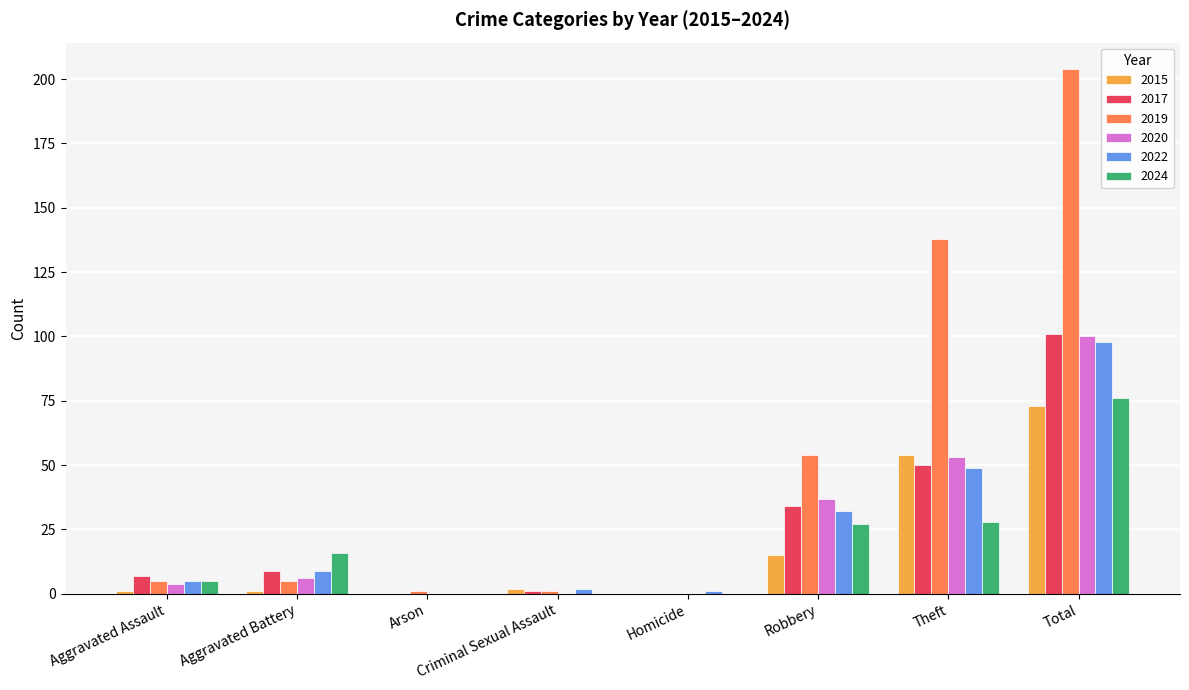

True or false: 2015 has a value of 0 at Arson.

True